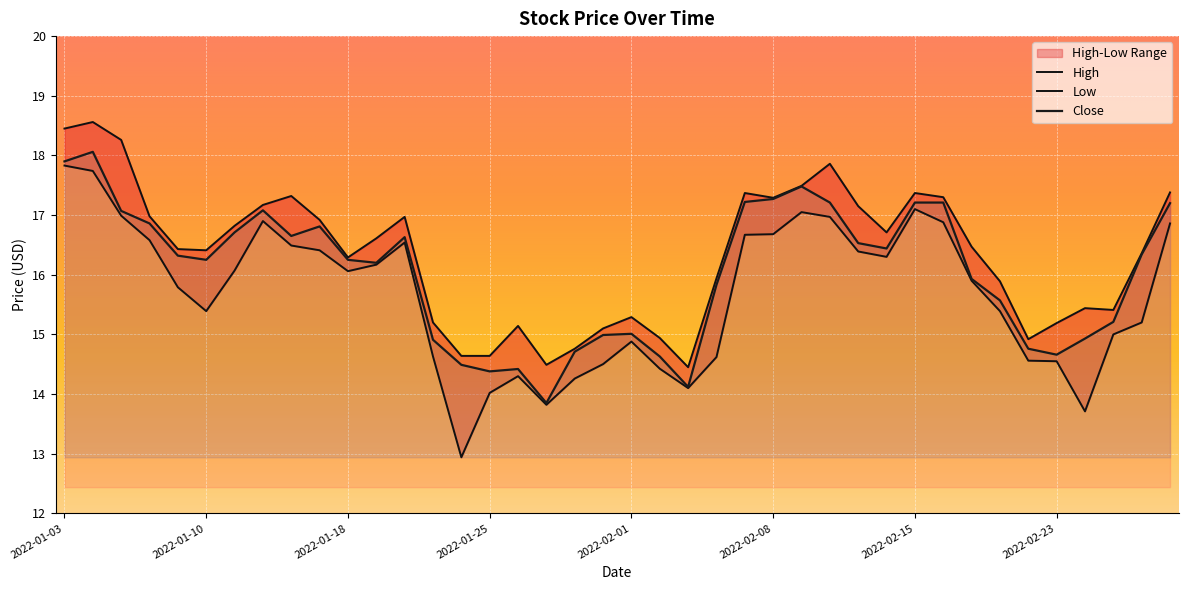

True or false: Low and Close cross at least once.

False